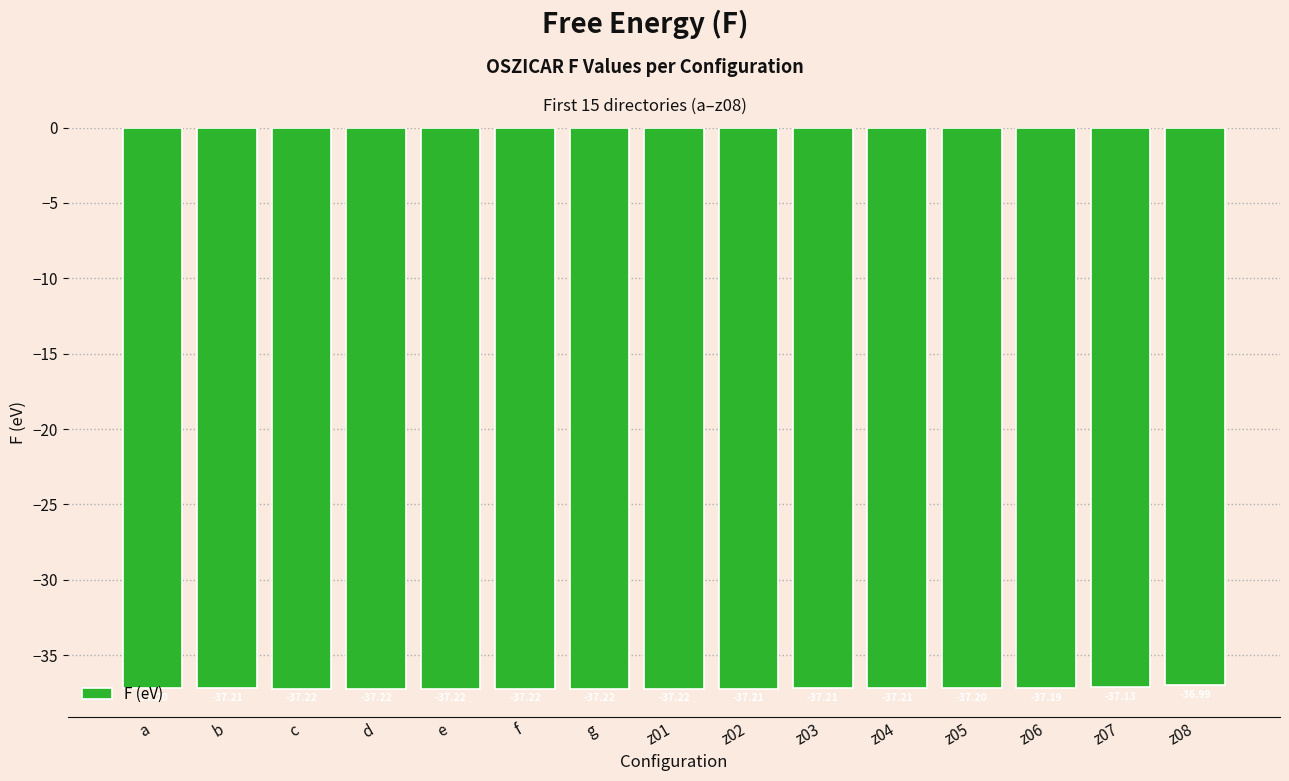

At which label is the value closest to -37?

z08